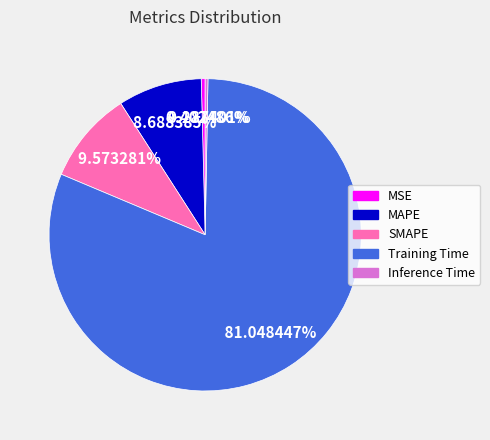

Do Training Time and MAPE together represent more than half of the pie?

Yes